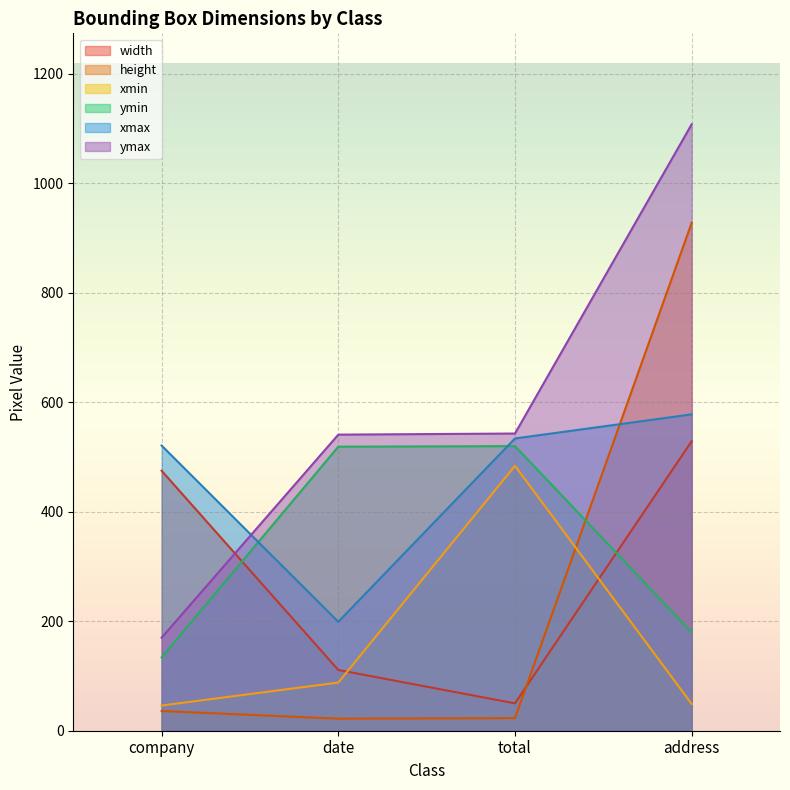

True or false: ymax has a value of 195 at date.

False